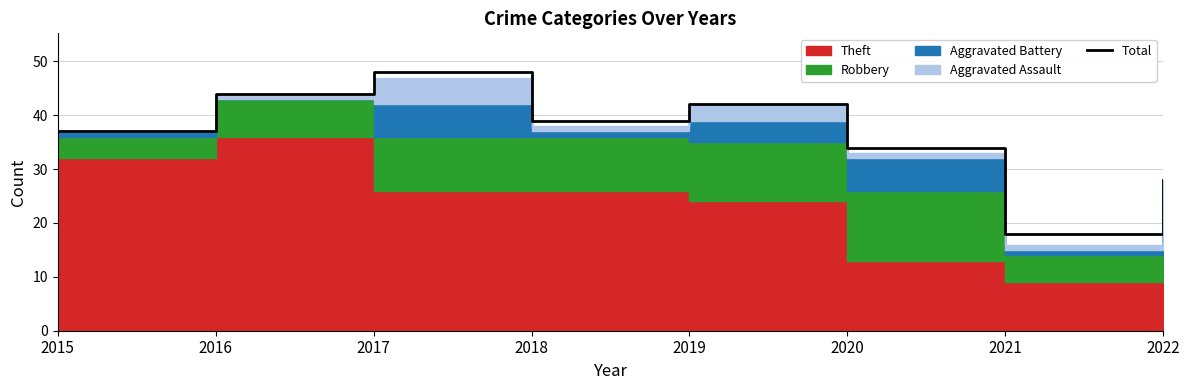

Reading left to right, transcribe all the data shown in this chart.

37	44	48	39	42	34	18	28